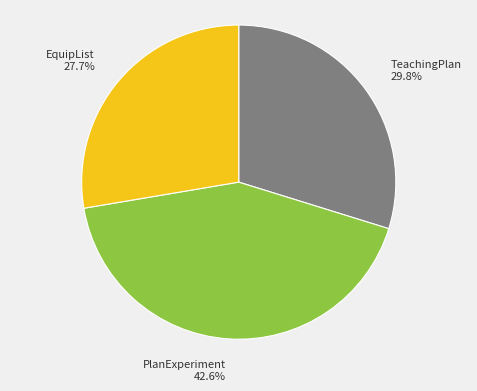

To the nearest percent, what is the difference between the largest and smallest slice percentages?

15%